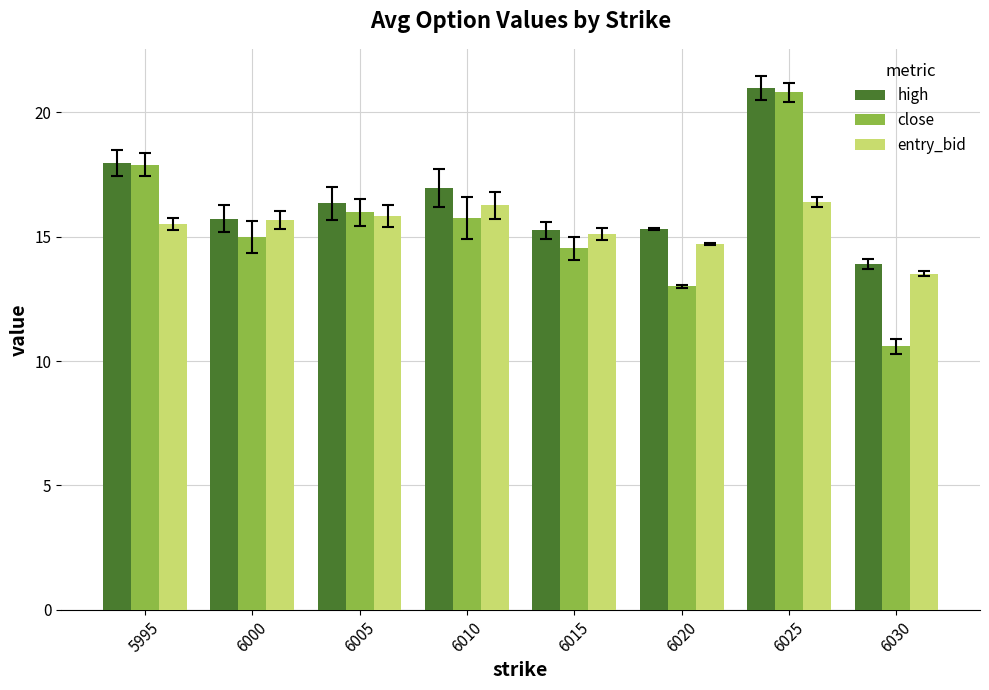

Which category has the lowest value across all series?

6030